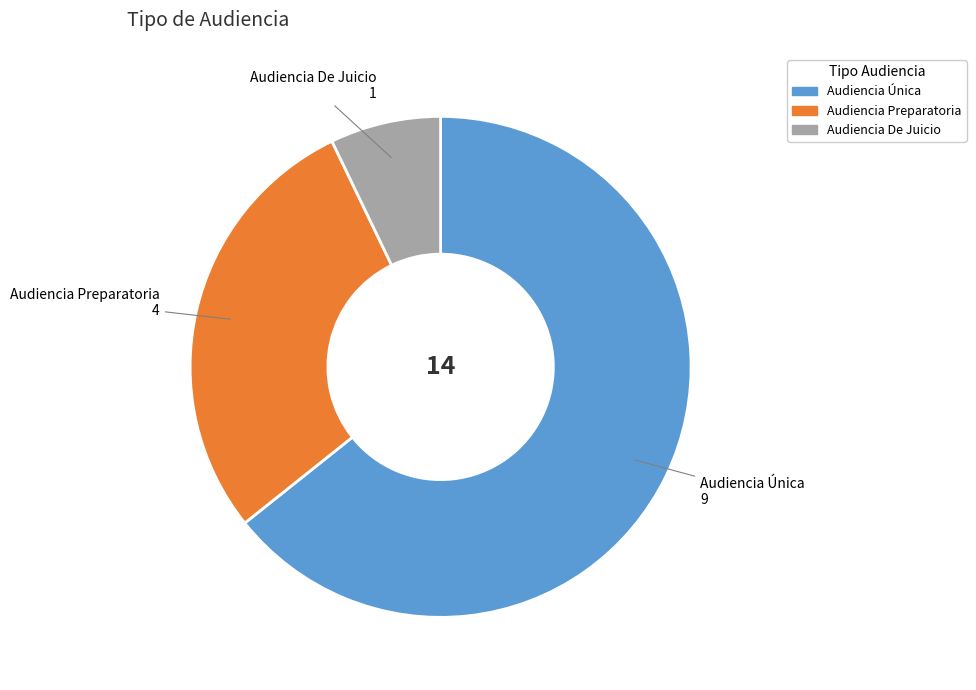

Do Audiencia Única and Audiencia Preparatoria together represent more than half of the pie?

Yes